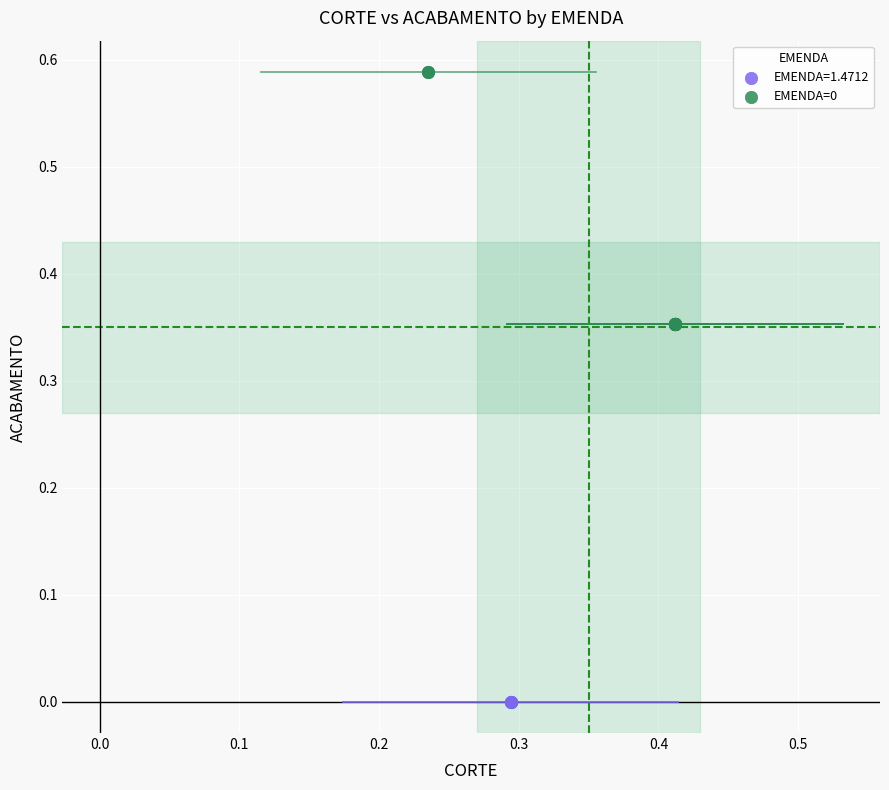

Which series contains the highest Y value?

EMENDA=0